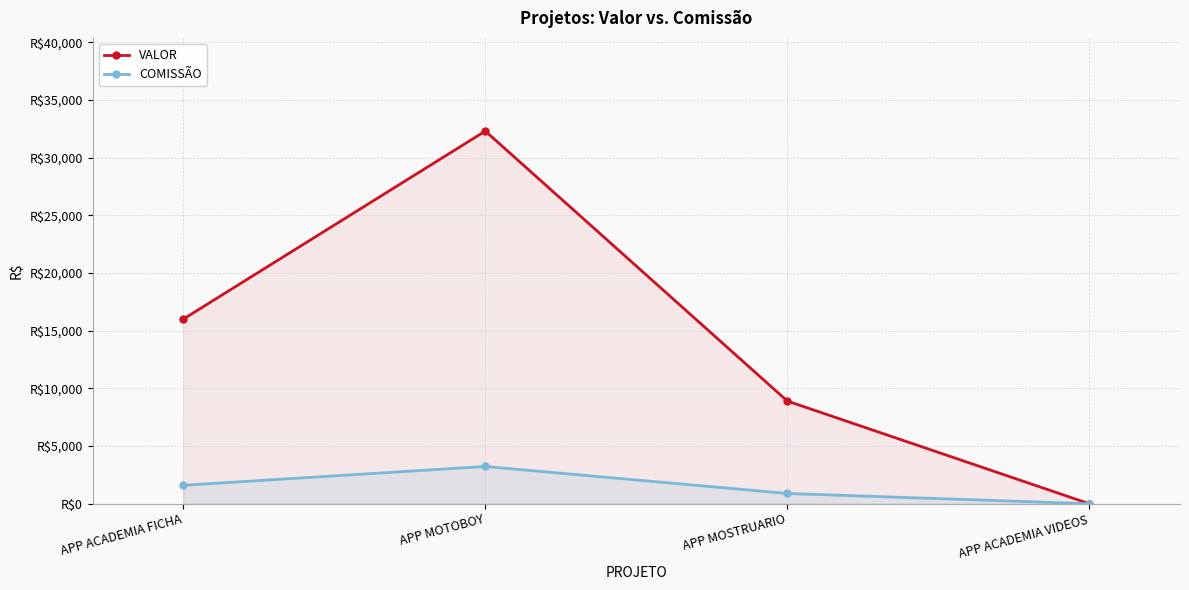

What is the difference between the COMISSÃO values at APP ACADEMIA VIDEOS and APP MOSTRUARIO?

890